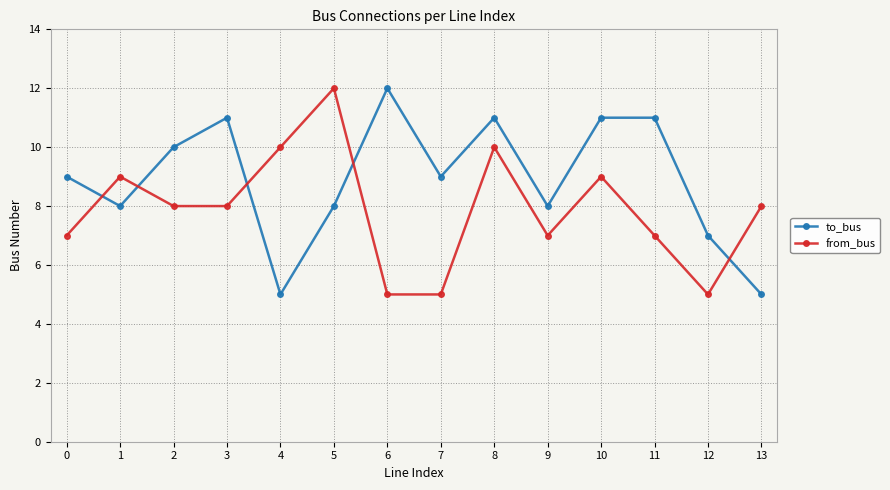

Is the value of to_bus at 9 greater than the value of from_bus at 12?

Yes